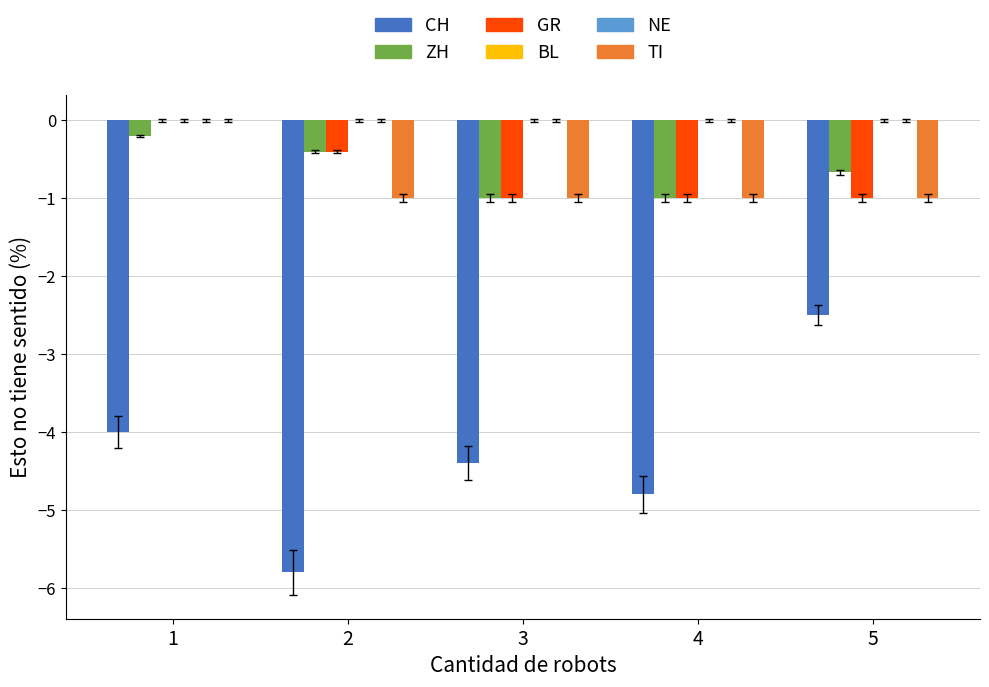

What are all the series names shown in the legend?

CH, ZH, GR, BL, NE, TI